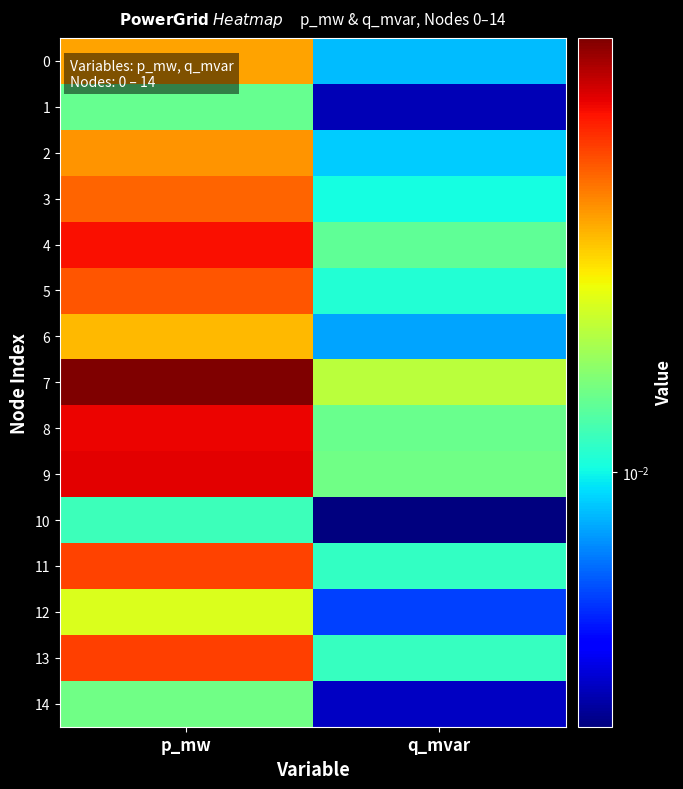

Reading right to left, list all the values displayed in this chart.

0: q_mvar=0.0	p_mw=0.0
1: q_mvar=0.0	p_mw=0.0
2: q_mvar=0.0	p_mw=0.0
3: q_mvar=0.0	p_mw=0.0
4: q_mvar=0.0	p_mw=0.1
5: q_mvar=0.0	p_mw=0.0
6: q_mvar=0.0	p_mw=0.0
7: q_mvar=0.0	p_mw=0.1
8: q_mvar=0.0	p_mw=0.1
9: q_mvar=0.0	p_mw=0.1
10: q_mvar=0.0	p_mw=0.0
11: q_mvar=0.0	p_mw=0.0
12: q_mvar=0.0	p_mw=0.0
13: q_mvar=0.0	p_mw=0.0
14: q_mvar=0.0	p_mw=0.0